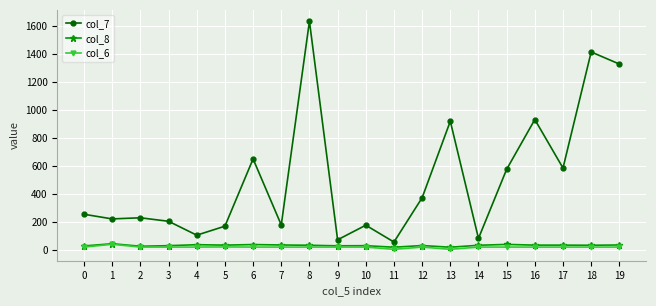

True or false: col_7 and col_8 intersect in this chart.

False